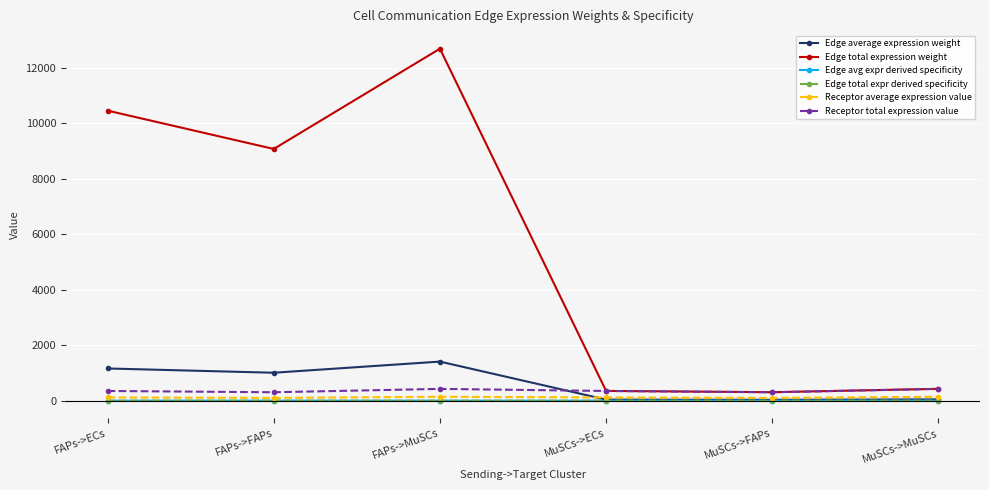

True or false: Edge total expr derived specificity and Edge average expression weight intersect in this chart.

False